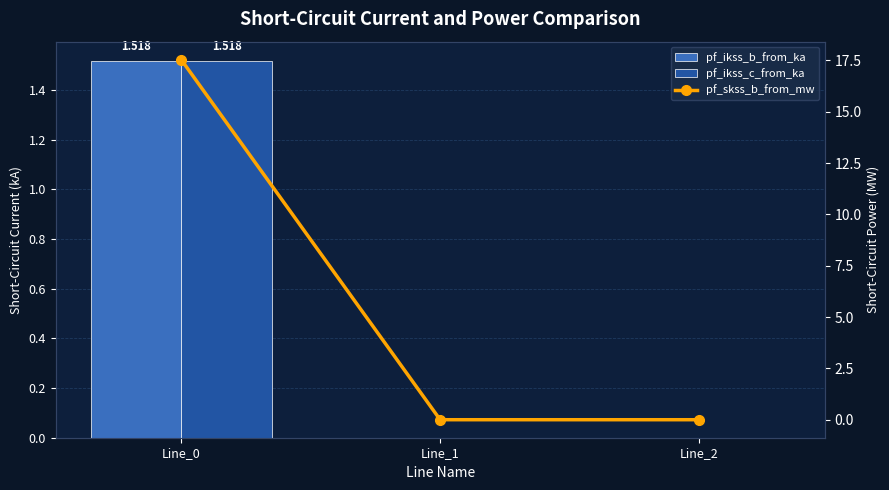

How many categories are shown in the chart?

3